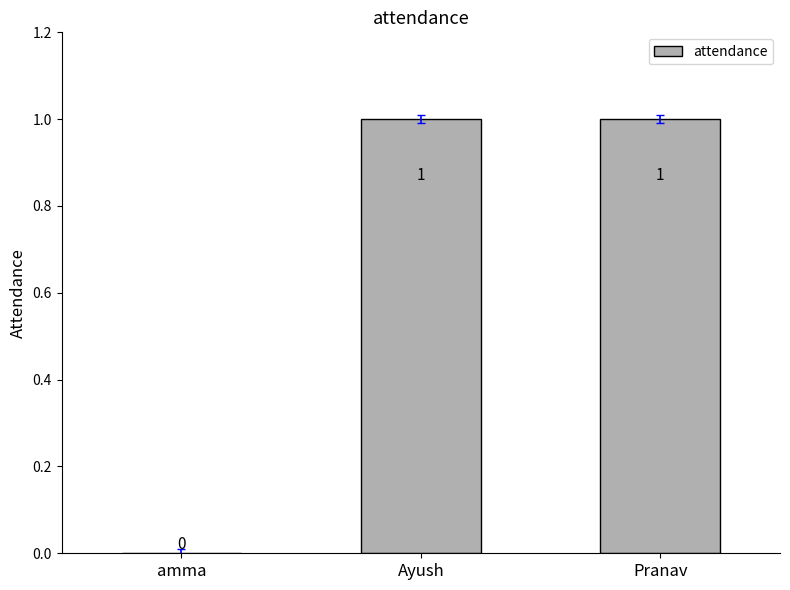

True or false: the data shows 0 at Ayush.

False